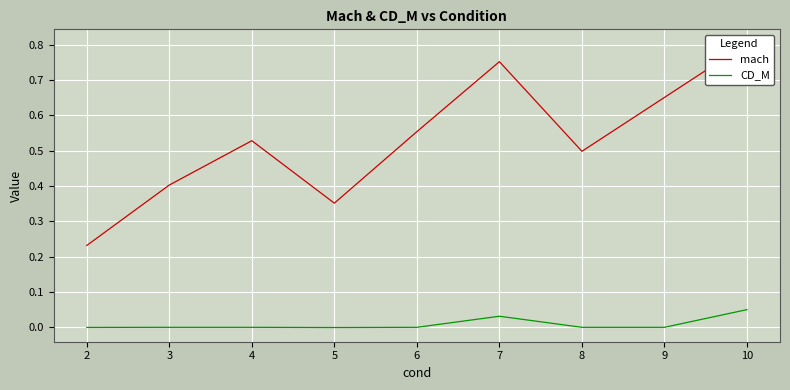

True or false: CD_M and mach cross at least once.

False